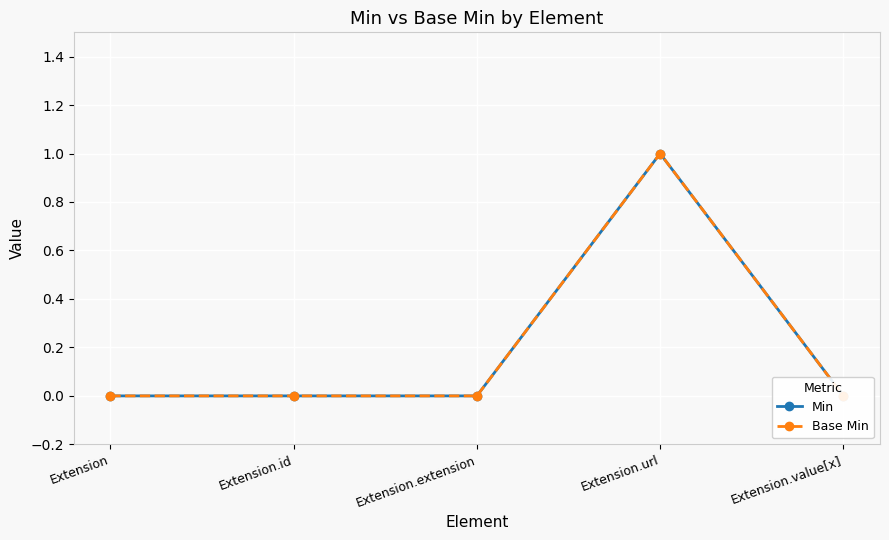

Does the chart display data point markers on the line(s)?

Yes